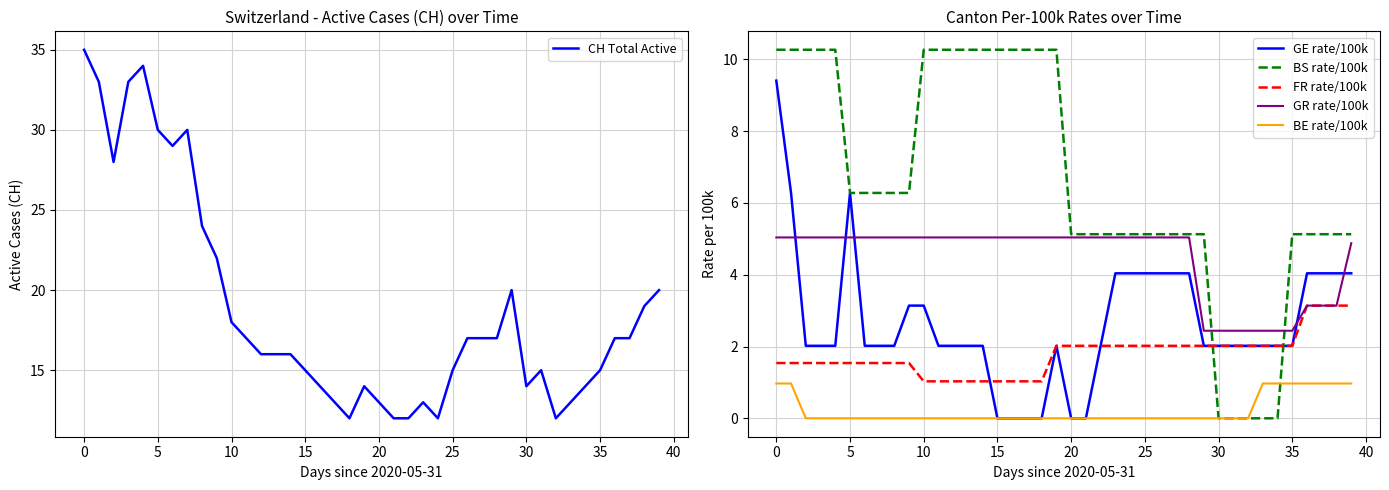

True or false: CH Total Active and GR rate/100k intersect in this chart.

False